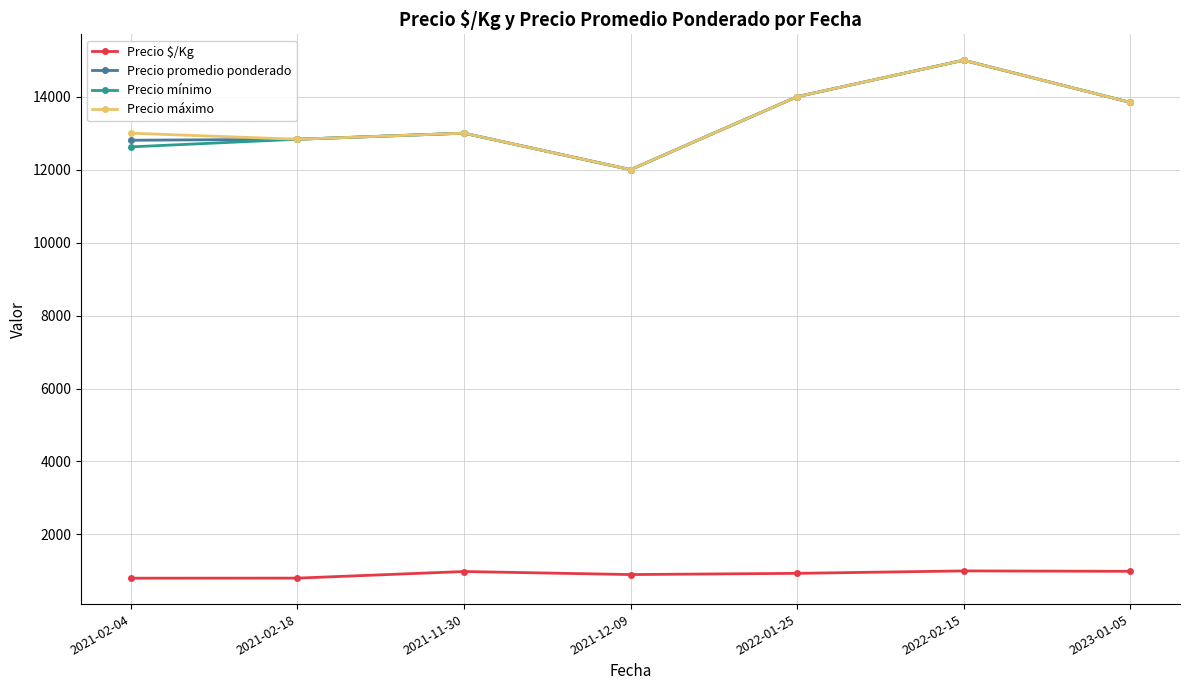

How many categories are shown in the chart?

7